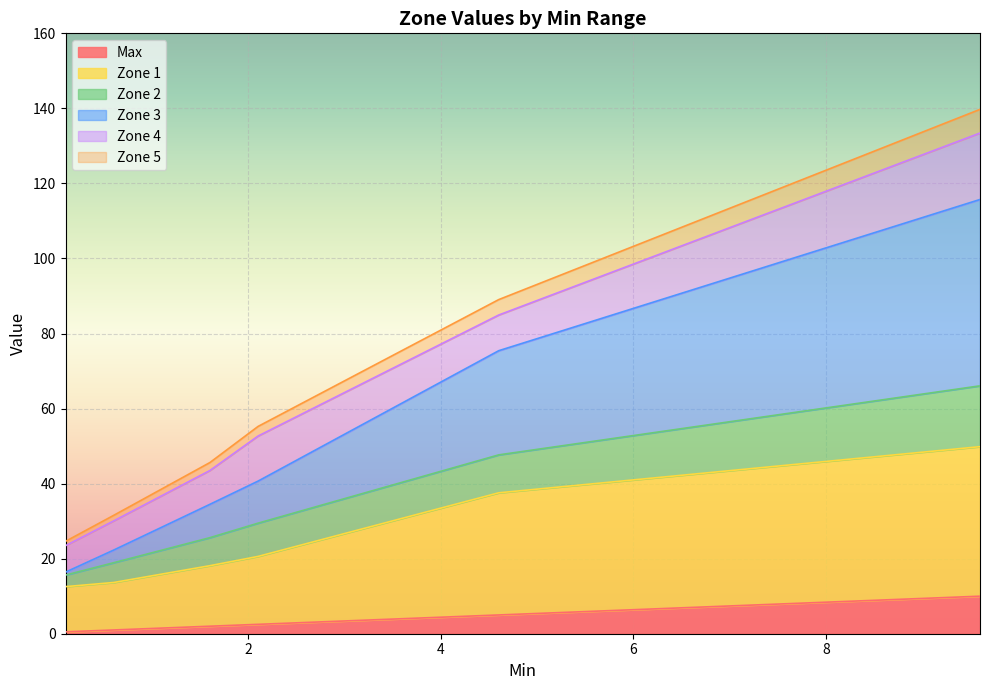

What is the highest value of the Max series?

10.0